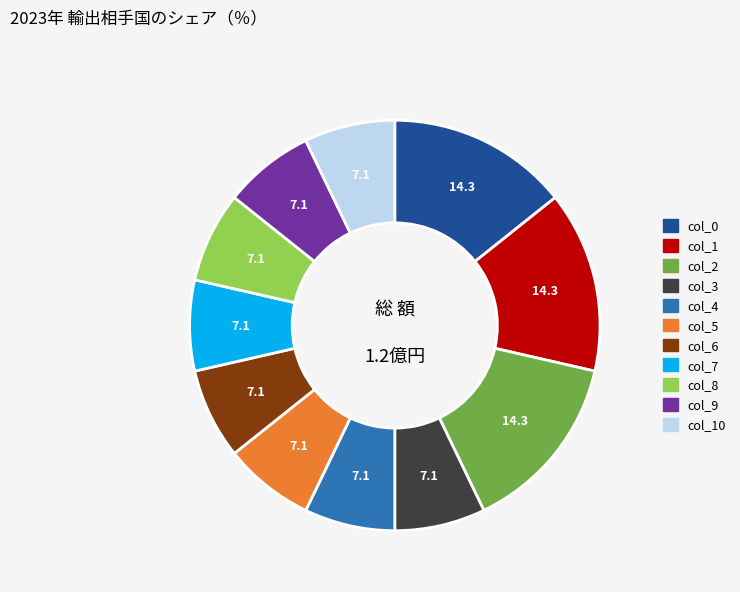

Does any single category account for the majority?

No